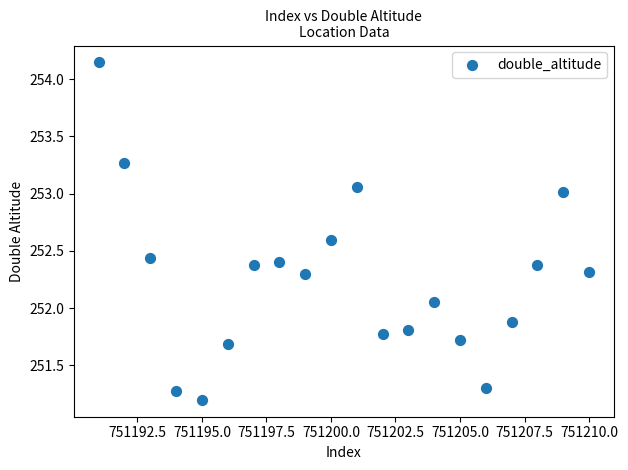

What is the range of X values (max minus min)?

19.0